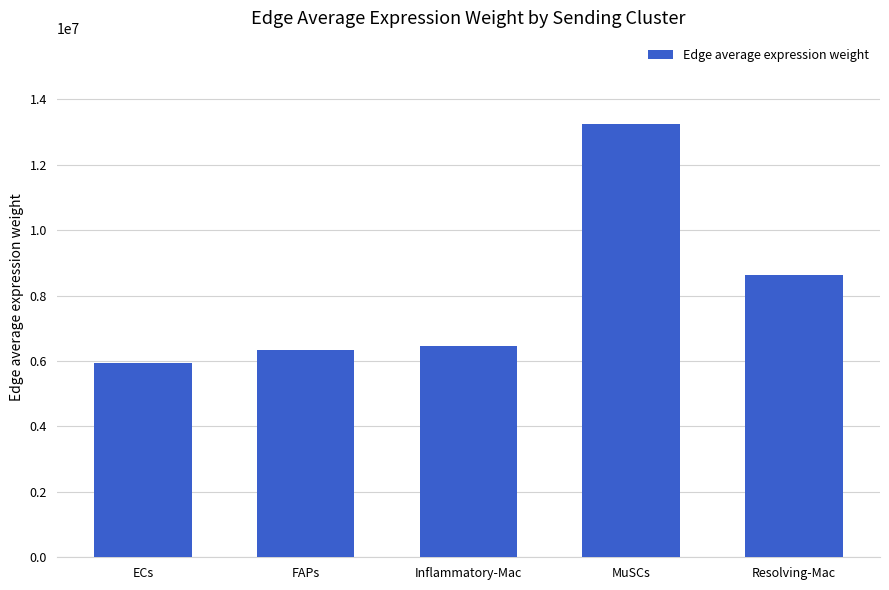

True or false: the data shows 10369357.3 at ECs.

False